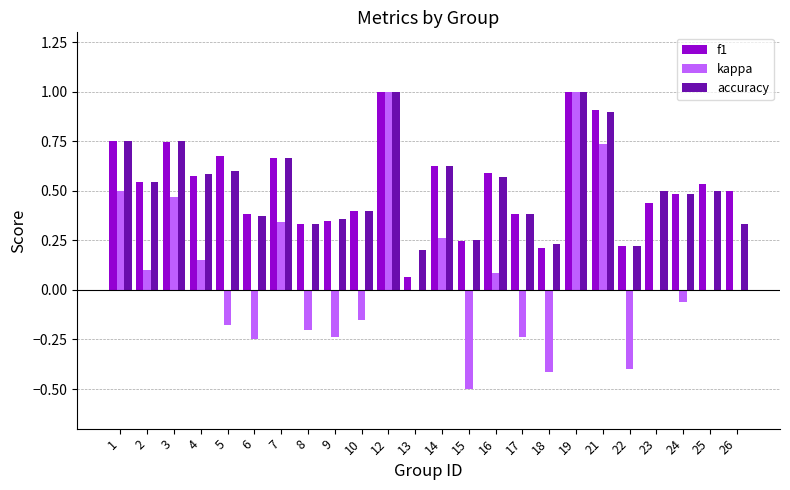

The kappa series shows 0.8 at 13. True or false?

False